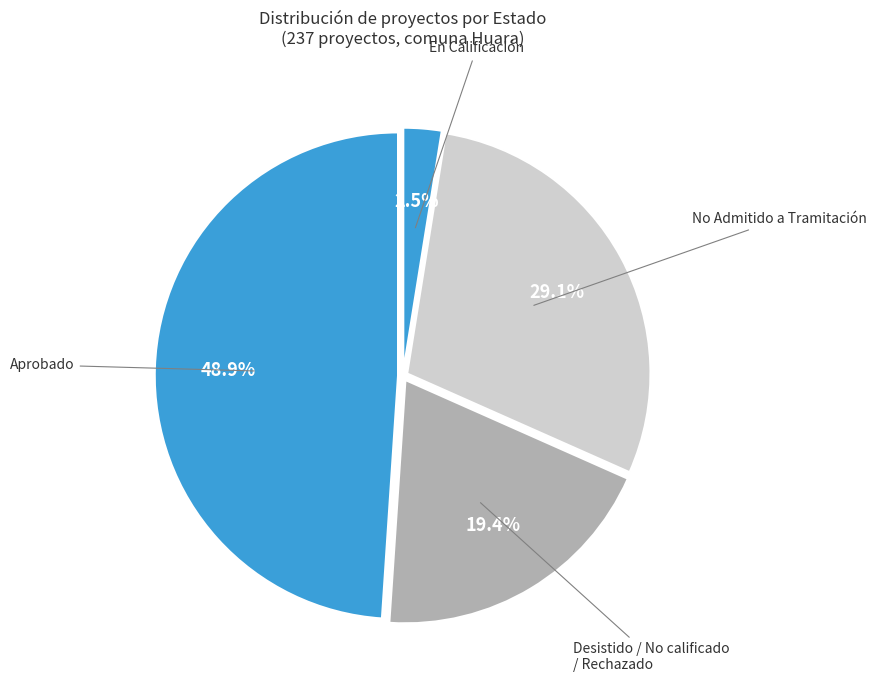

What percentage is NOT represented by En Calificación?

97.5%